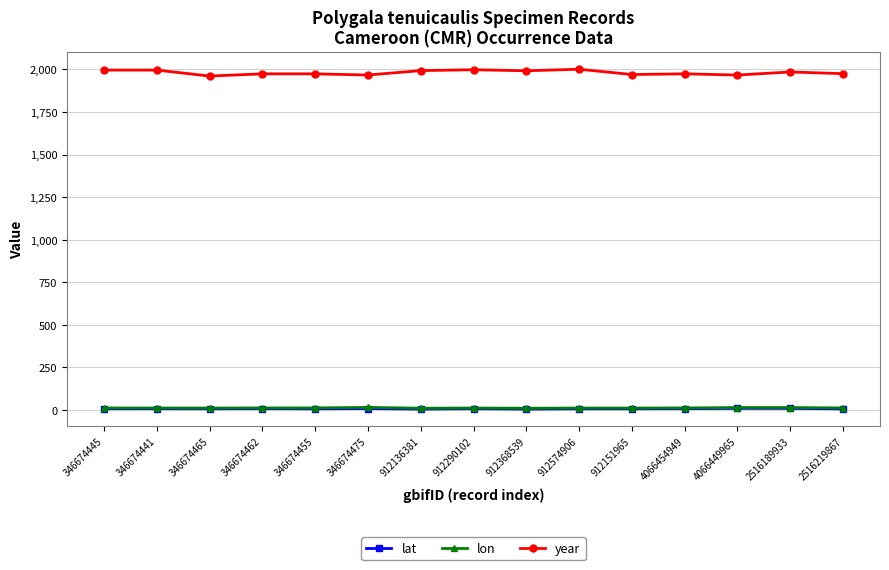

What value does the year series have at 912151965?

1970.0